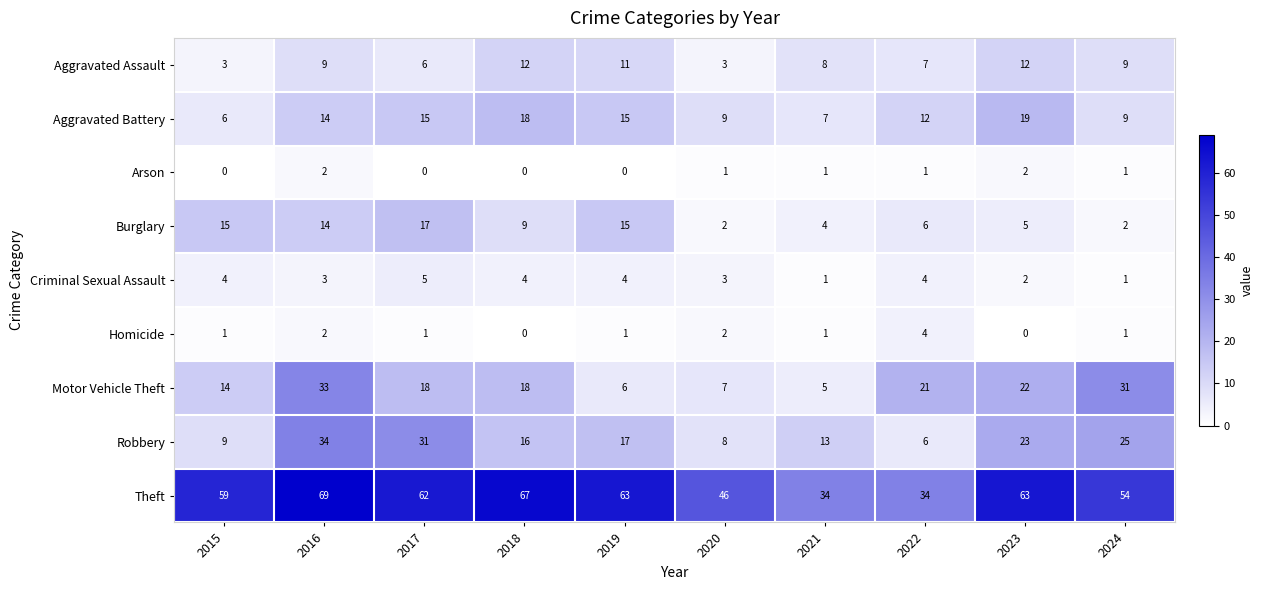

What is the sum of the Aggravated Assault values at 2023 and 2019?

23